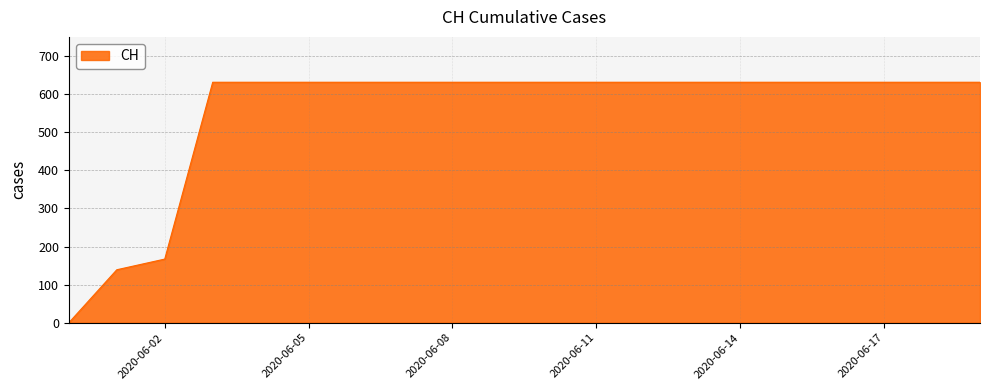

What is the greatest value displayed?

631